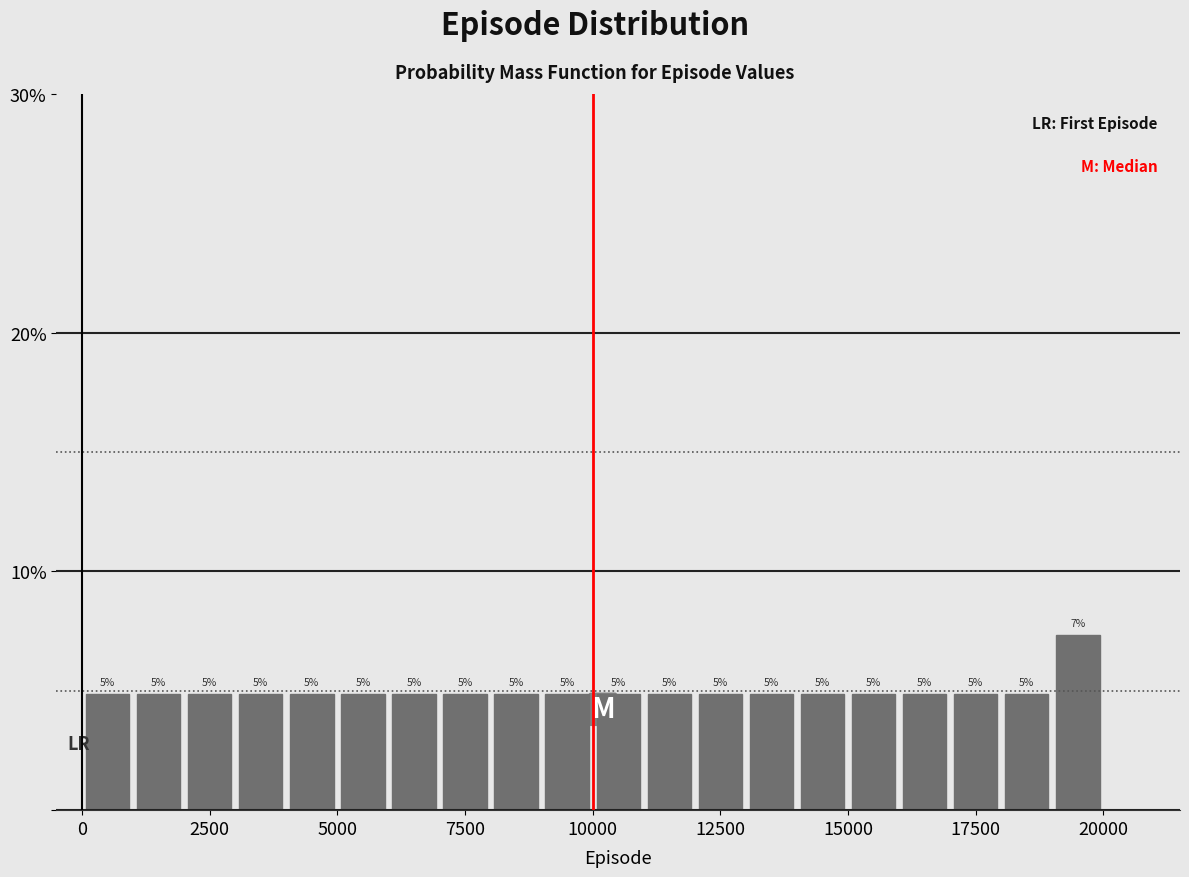

Read against the x-axis, roughly where is the centre of the tallest bar?

19500